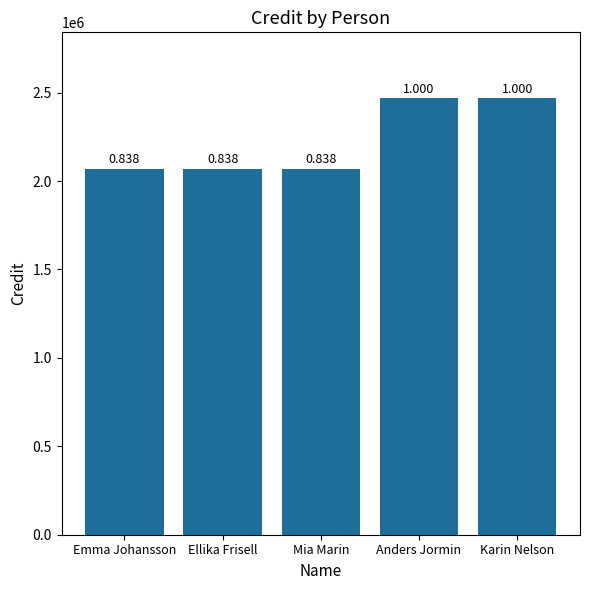

What is the label of the 5th bar from the left?

Karin Nelson